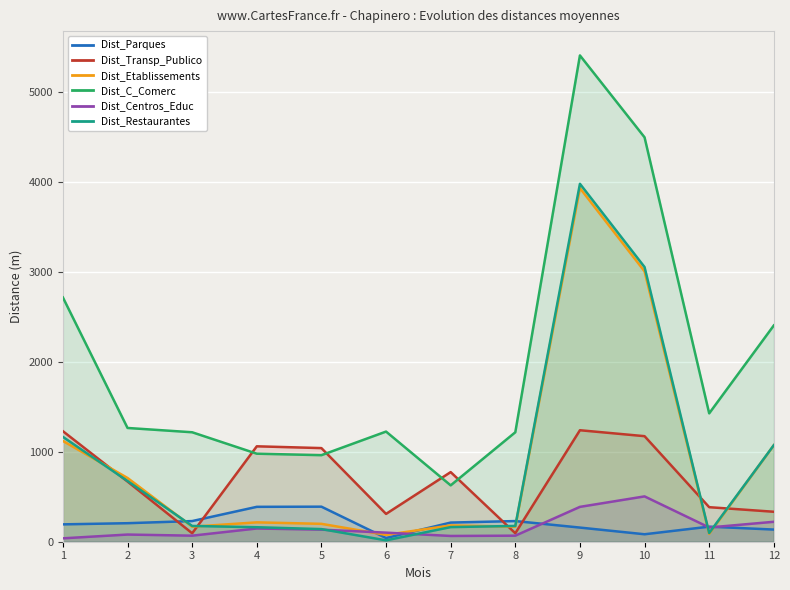

The value of Dist_Transp_Publico at 6 is 519.7. True or false?

False